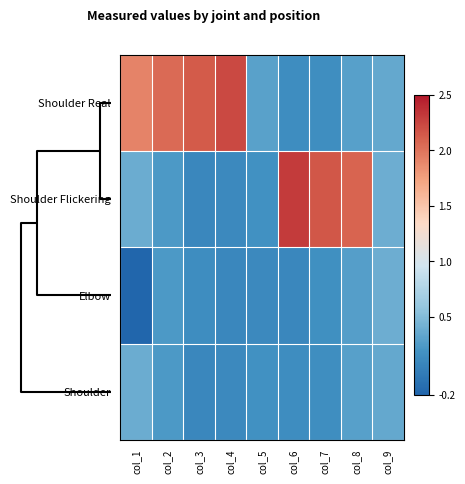

Which series has the largest total across all categories?

Shoulder Real